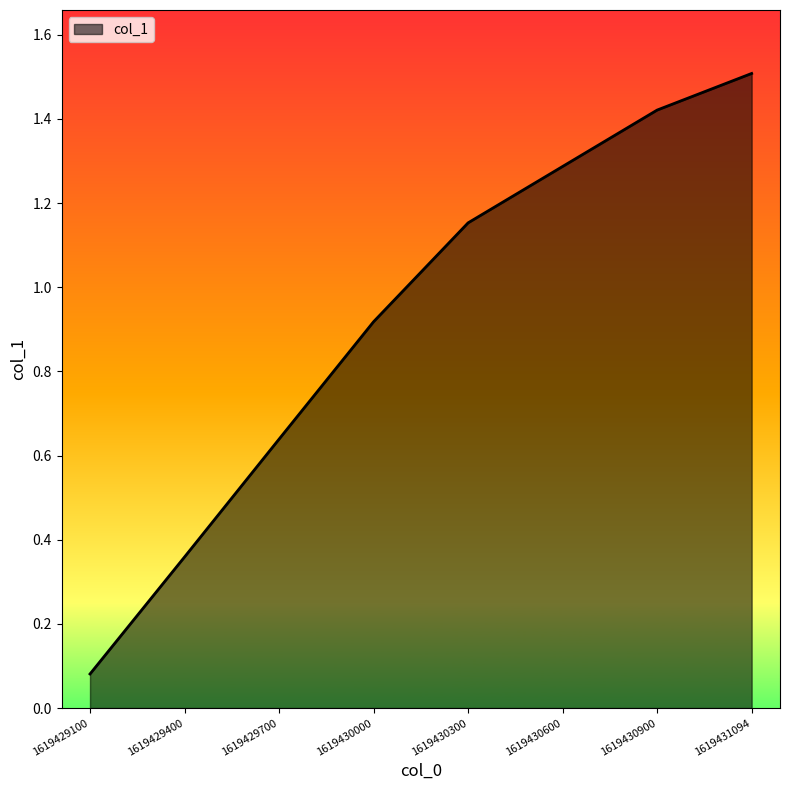

What is the sum of the values at 1619431094 and 1619429100?

1.6